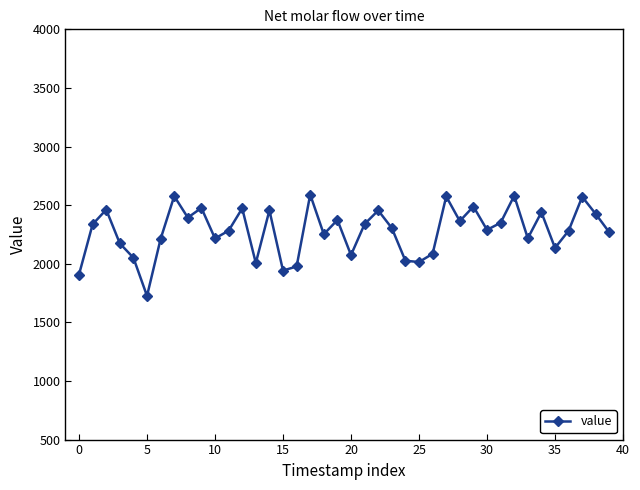

True or false: the data has more than 0 interior local peaks.

True